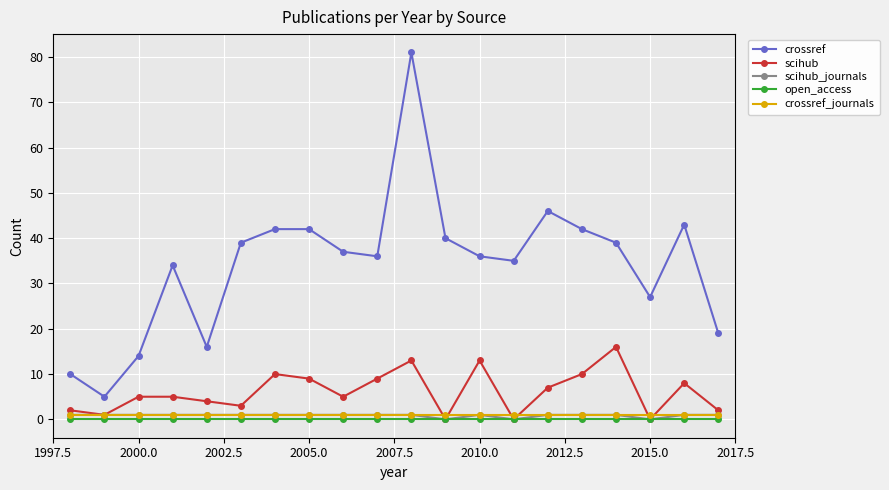

What is the minimum value for crossref?

5